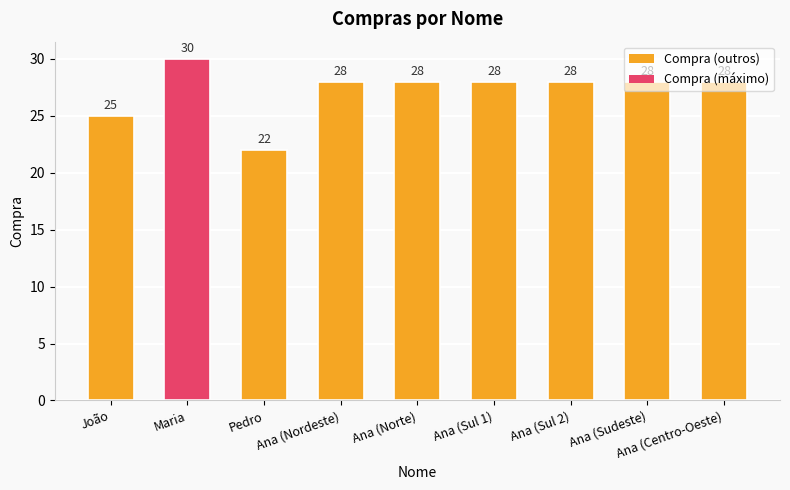

Count the number of categories in the chart.

9